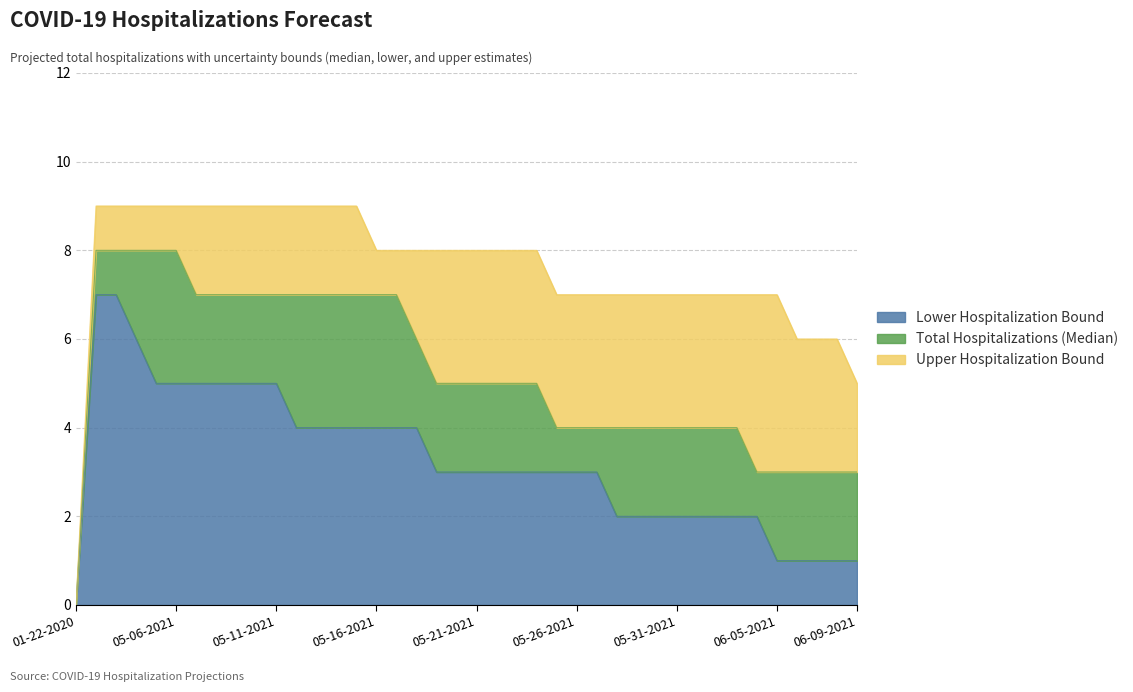

How many positive values does the Total Hospitalizations (Median) series have?

39